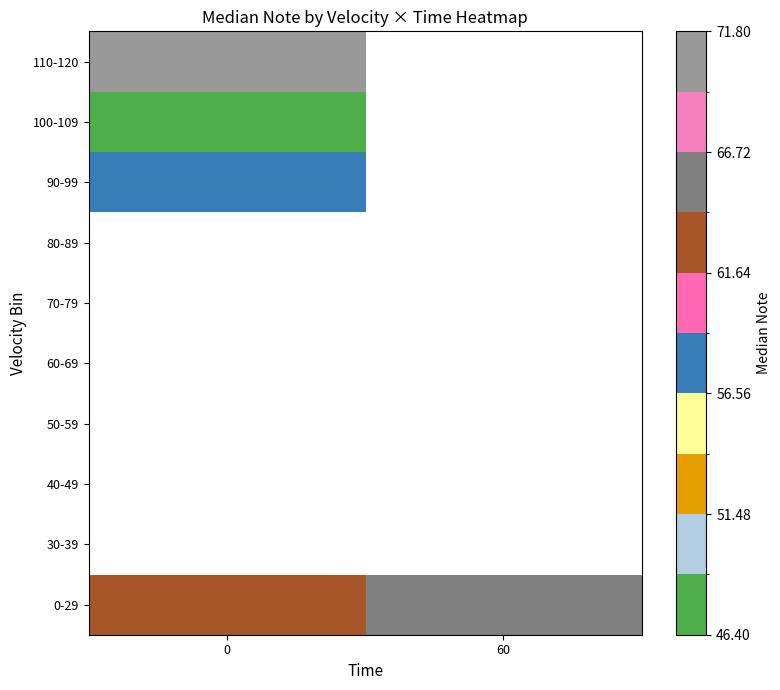

How many categories are shown in the chart?

2